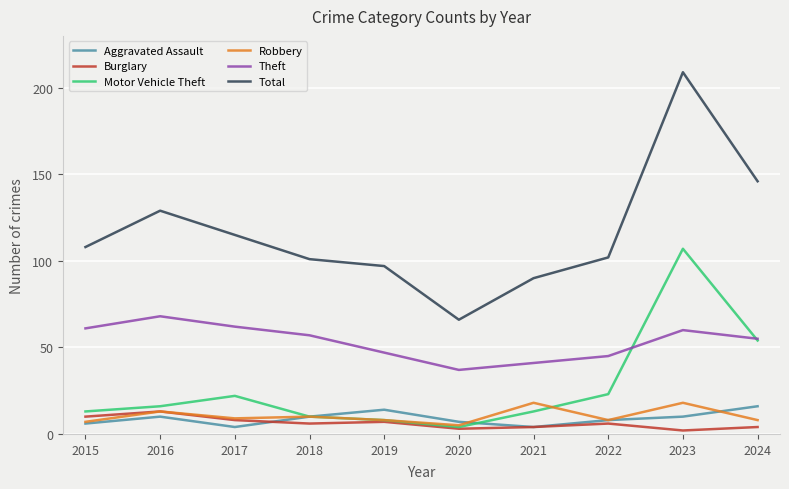

What is the sum of all Aggravated Assault values?

89